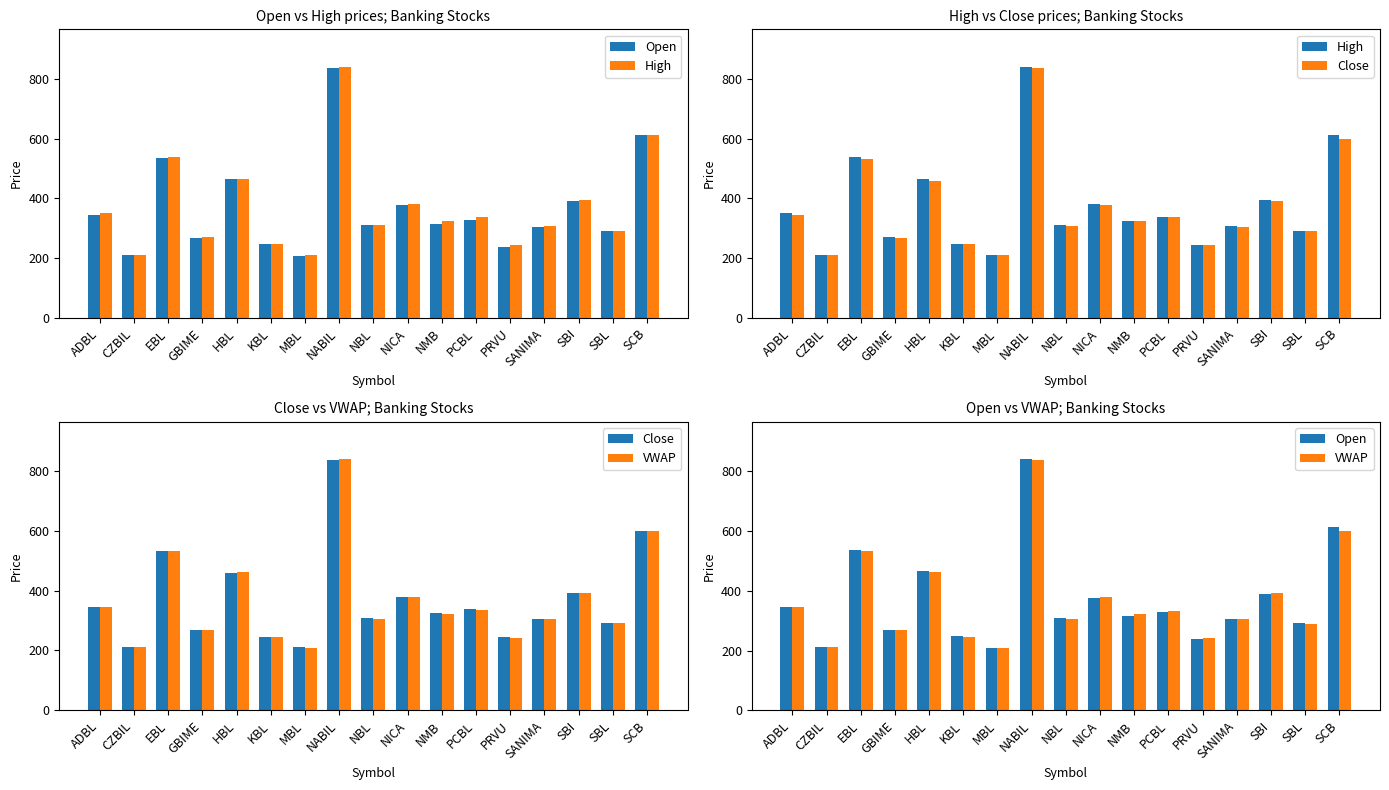

How many series are shown in this chart?

4